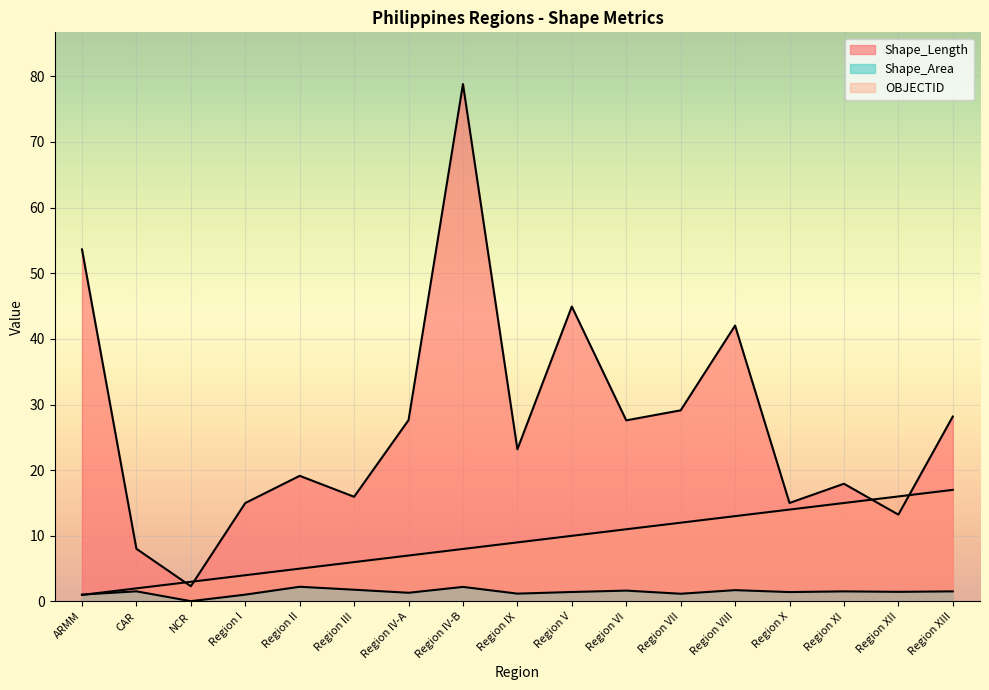

Reading left to right, list all the values displayed in this chart.

Shape_Length: ARMM=53.6	CAR=8.0	NCR=2.3	Region I=15.0	Region II=19.1	Region III=15.9	Region IV-A=27.6	Region IV-B=78.8	Region IX=23.2	Region V=44.9	Region VI=27.6	Region VII=29.1	Region VIII=42.0	Region X=15.0	Region XI=17.9	Region XII=13.2	Region XIII=28.2
Shape_Area: ARMM=1.1	CAR=1.5	NCR=0.1	Region I=1.0	Region II=2.2	Region III=1.8	Region IV-A=1.3	Region IV-B=2.2	Region IX=1.2	Region V=1.4	Region VI=1.7	Region VII=1.2	Region VIII=1.7	Region X=1.4	Region XI=1.5	Region XII=1.5	Region XIII=1.5
OBJECTID: ARMM=1.0	CAR=2.0	NCR=3.0	Region I=4.0	Region II=5.0	Region III=6.0	Region IV-A=7.0	Region IV-B=8.0	Region IX=9.0	Region V=10.0	Region VI=11.0	Region VII=12.0	Region VIII=13.0	Region X=14.0	Region XI=15.0	Region XII=16.0	Region XIII=17.0